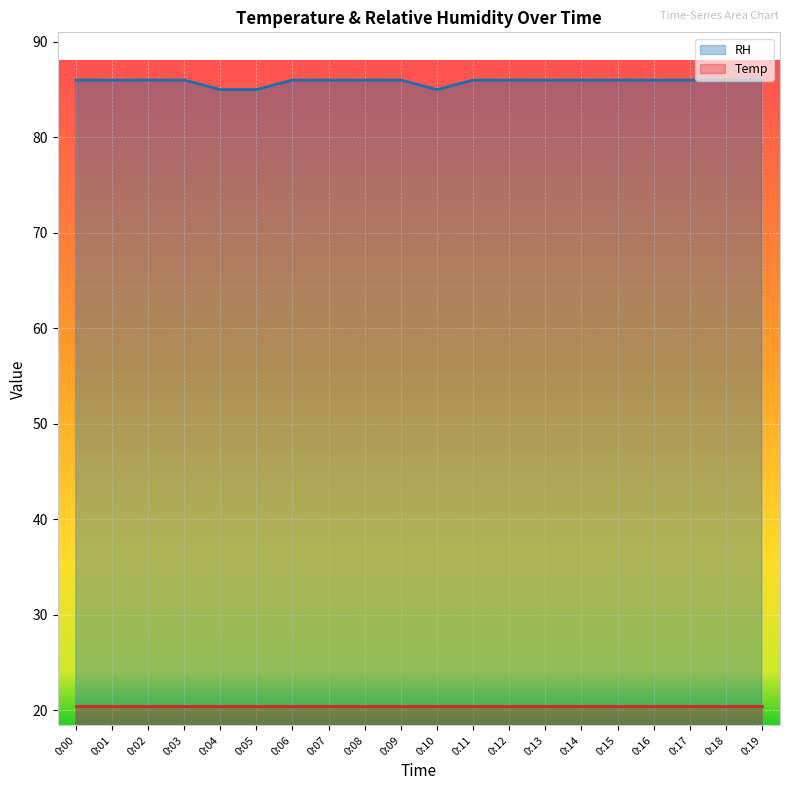

Rank the categories by value from highest to lowest.

0:00, 0:01, 0:02, 0:03, 0:06, 0:07, 0:08, 0:09, 0:11, 0:12, 0:13, 0:14, 0:15, 0:16, 0:17, 0:18, 0:19, 0:04, 0:05, 0:10